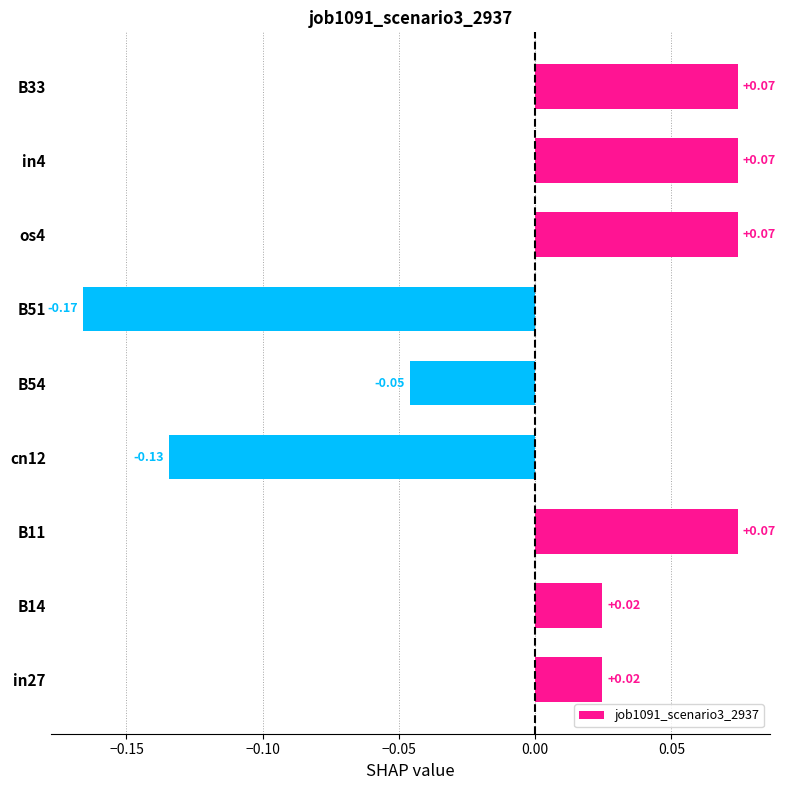

What is the change in value from B51 to B33?

+0.2